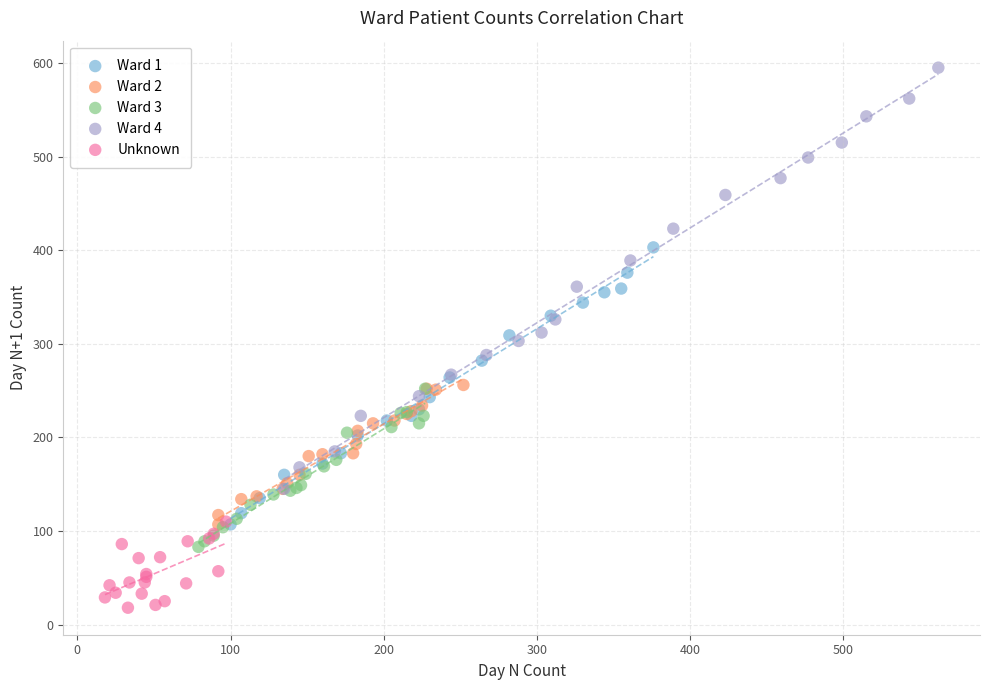

Which series reaches the maximum Y coordinate?

Ward 4